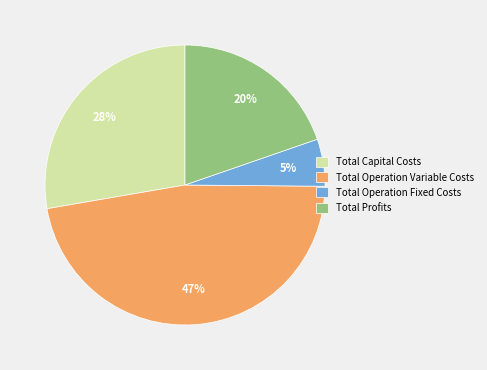

The Total Capital Costs slice represents 39% of the pie. True or false?

False